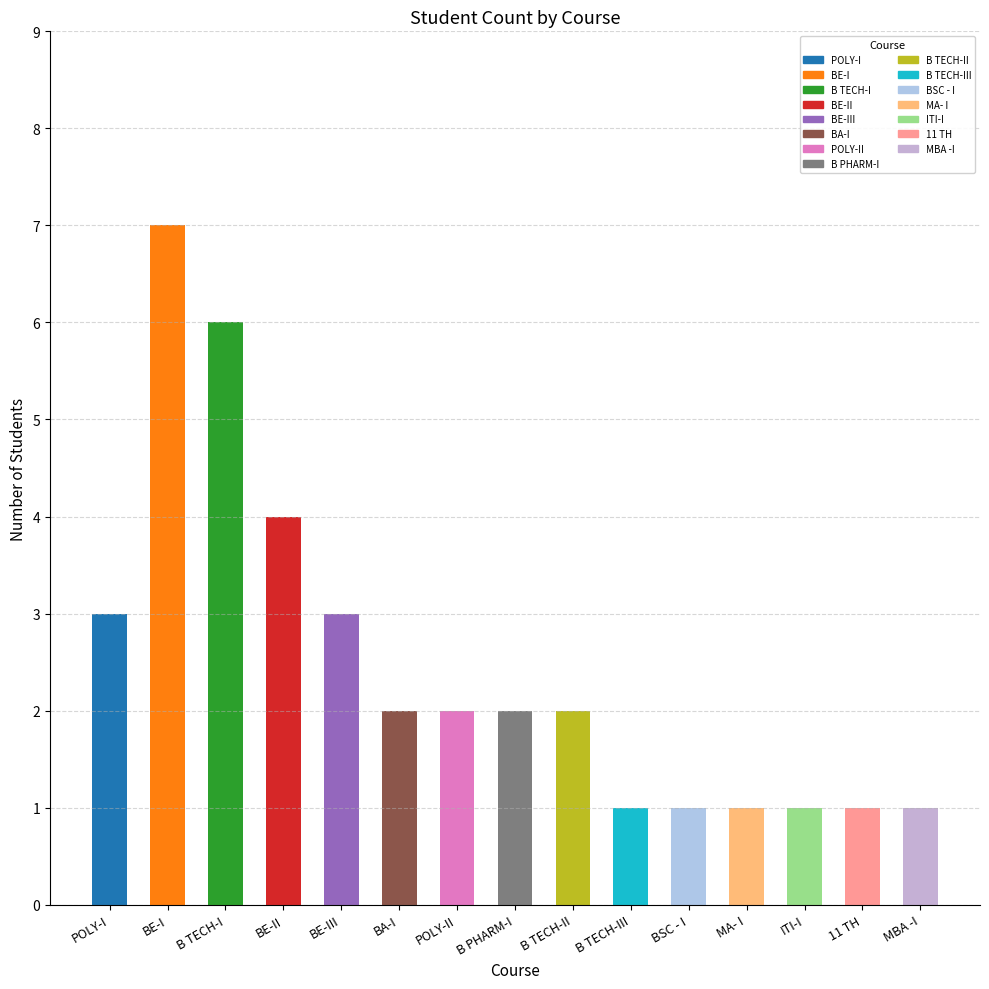

Where does the data first go above 2?

POLY-I